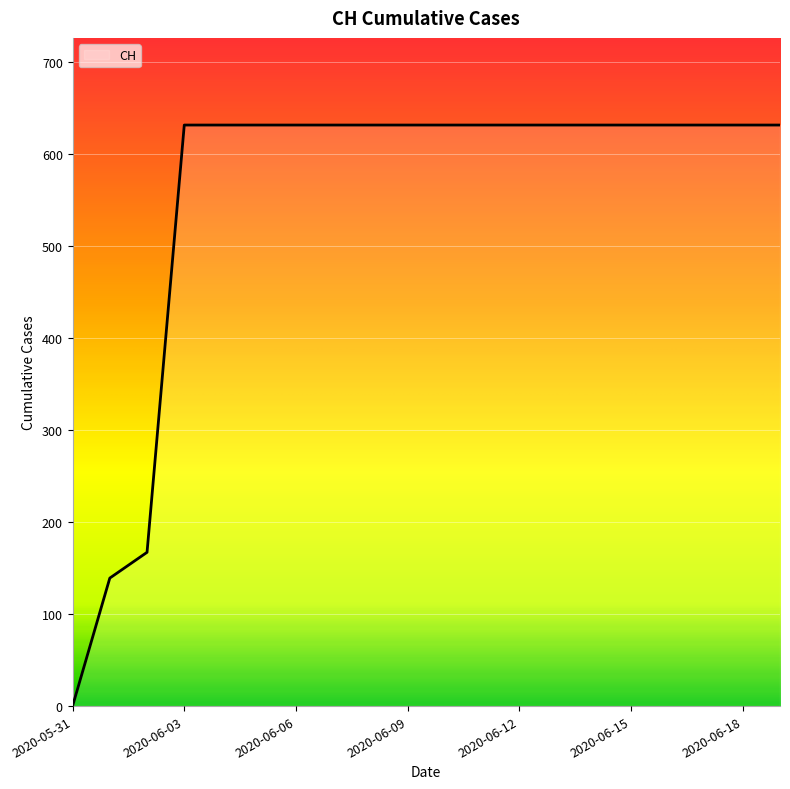

What is the difference between the maximum and minimum values?

631